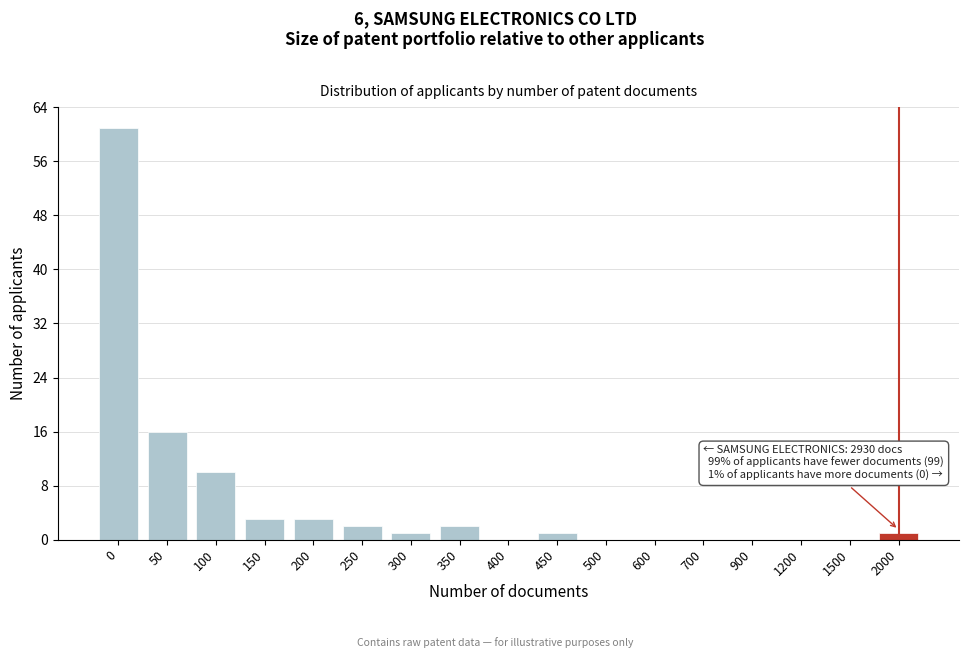

Reading right to left, transcribe all the data shown in this chart.

2000=1	1500=0	1200=0	900=0	700=0	600=0	500=0	450=1	400=0	350=2	300=1	250=2	200=3	150=3	100=10	50=16	0=61